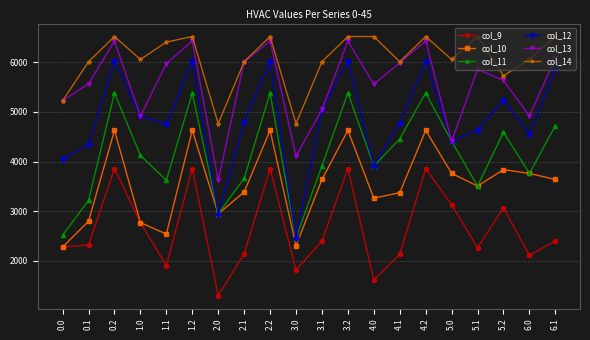

What position from the right is 0.1?

19